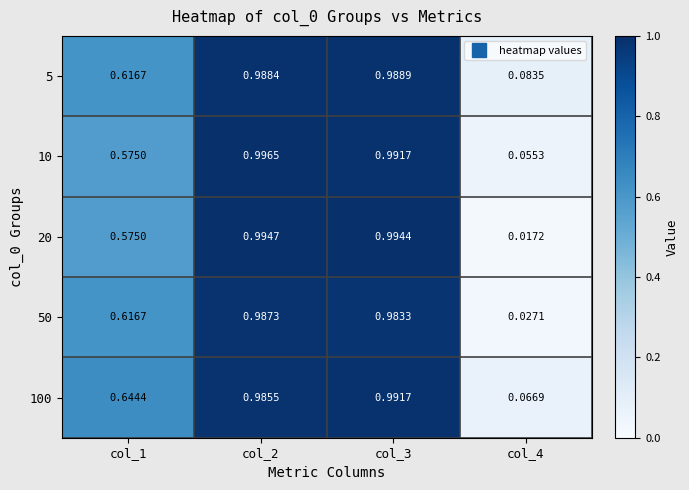

Is the value of 100 at col_1 greater than the value of 5 at col_2?

No